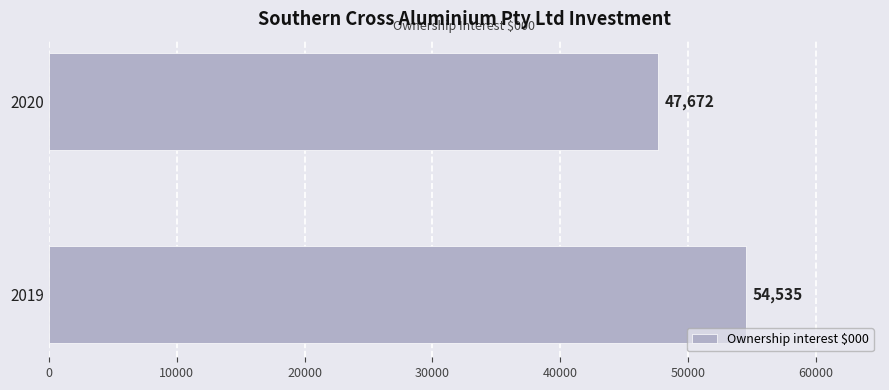

Is it true that the value at 2020 is 12206?

False